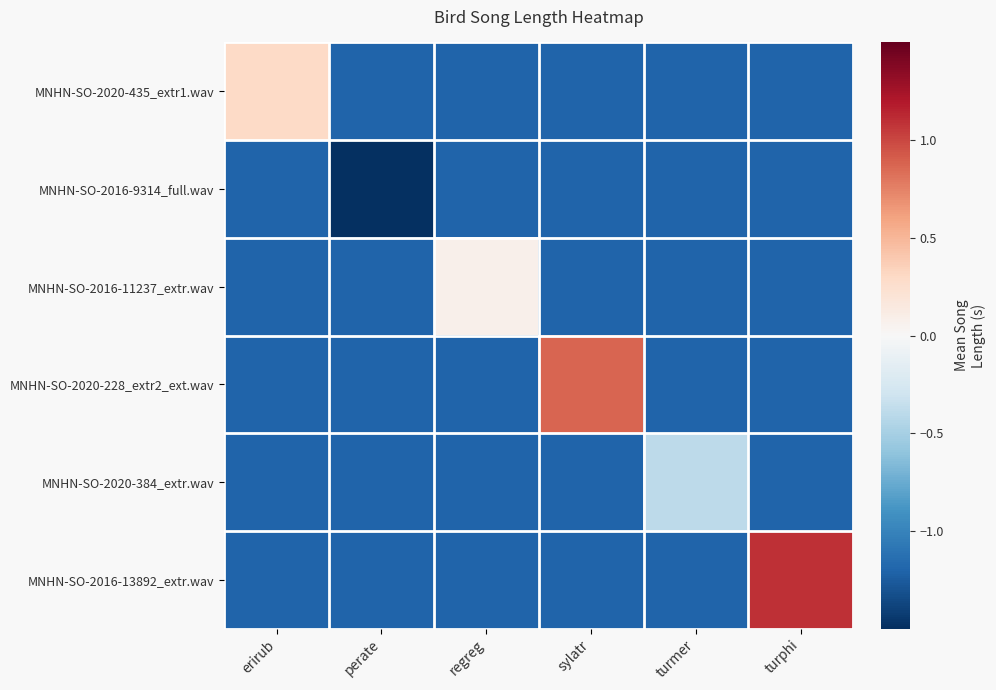

Rank the series by their maximum value, from highest to lowest.

MNHN-SO-2016-13892_extr.wav, MNHN-SO-2020-228_extr2_ext.wav, MNHN-SO-2020-435_extr1.wav, MNHN-SO-2016-11237_extr.wav, MNHN-SO-2020-384_extr.wav, MNHN-SO-2016-9314_full.wav